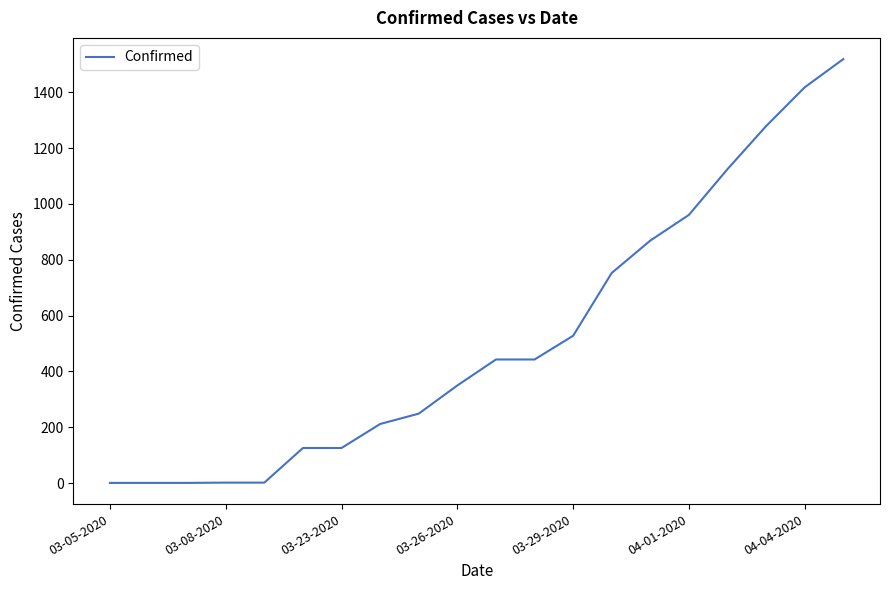

What is the greatest value displayed?

1519